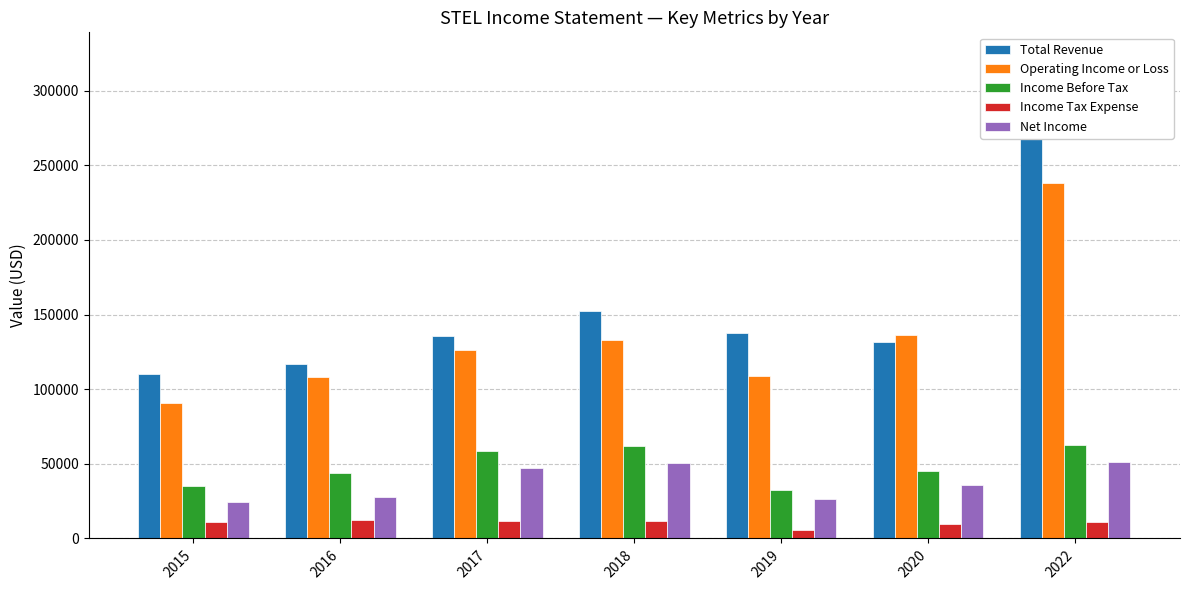

Between 2019 and 2022, which is larger?

2022